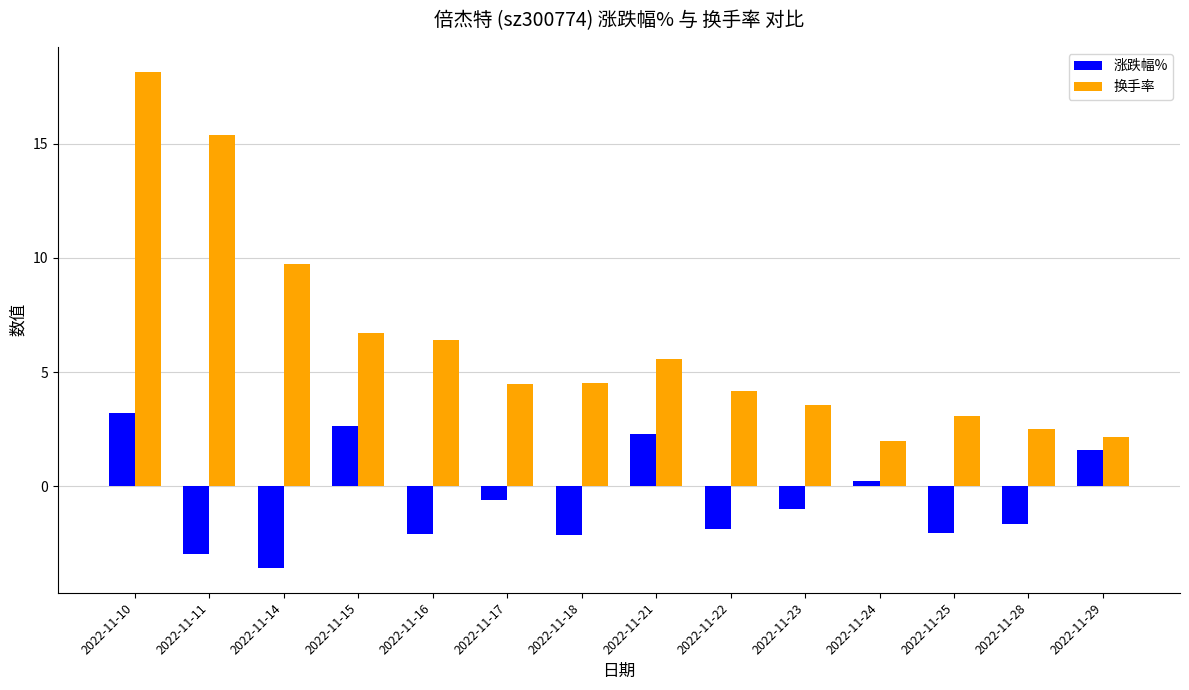

The value of 换手率 at 2022-11-25 is 4.0. True or false?

False